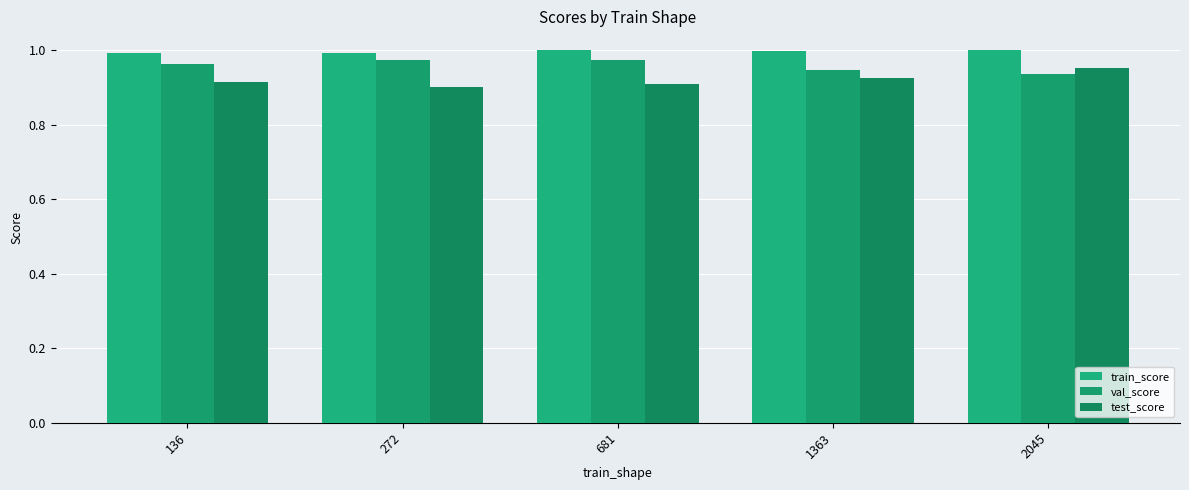

Between 681 and 2045, which is larger?

2045